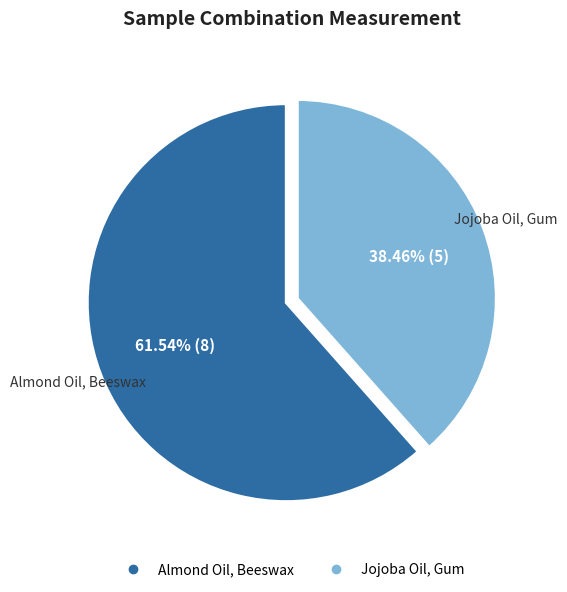

Is there any slice that represents more than half of the pie?

Yes